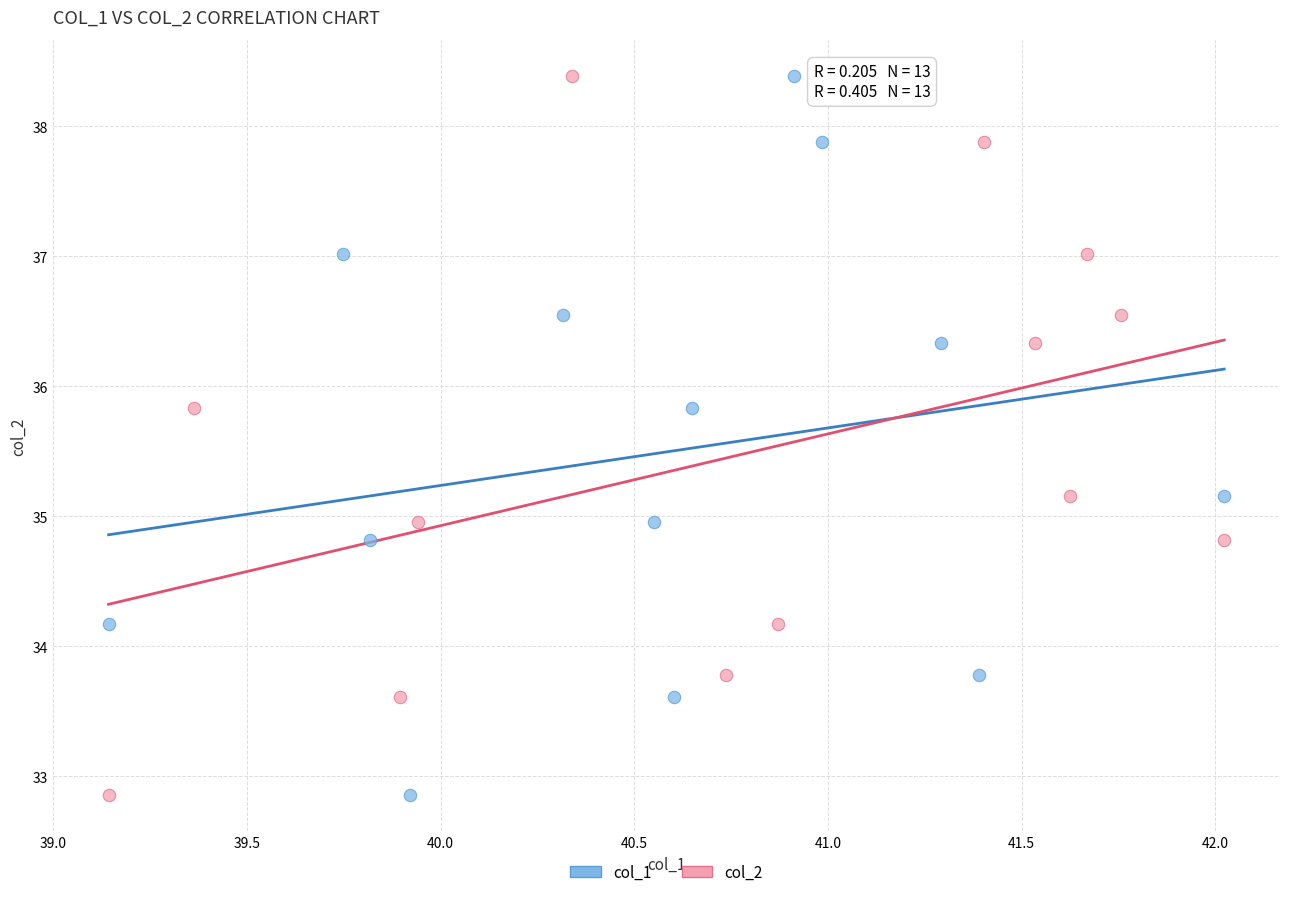

What are all the series names shown in the legend?

col_1, col_2